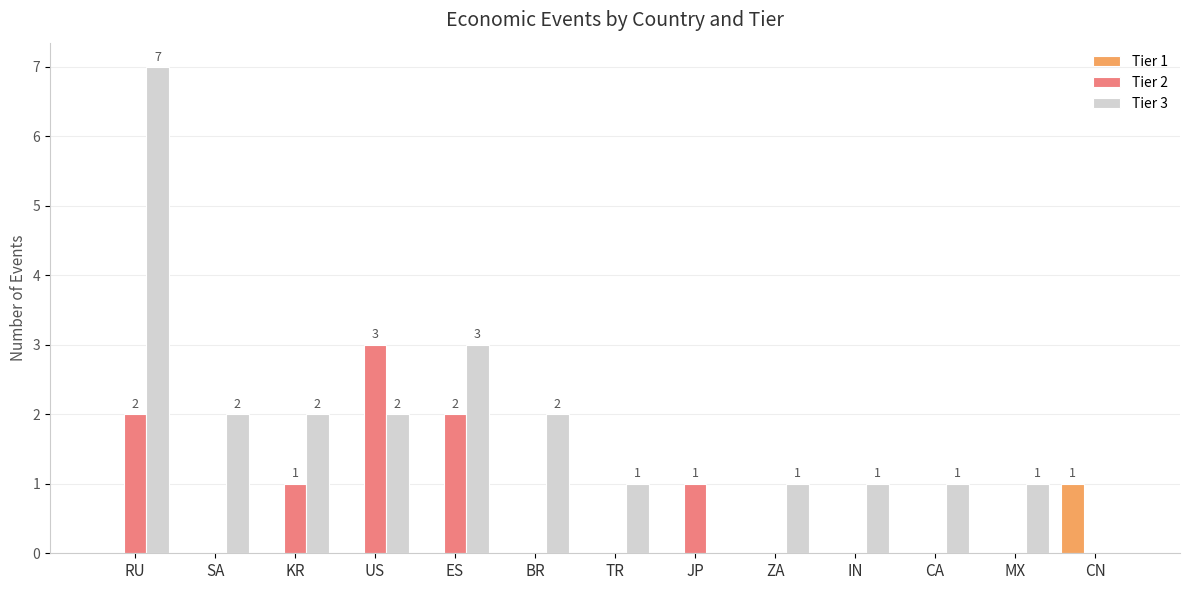

At which category does the chart reach its peak across all series?

RU